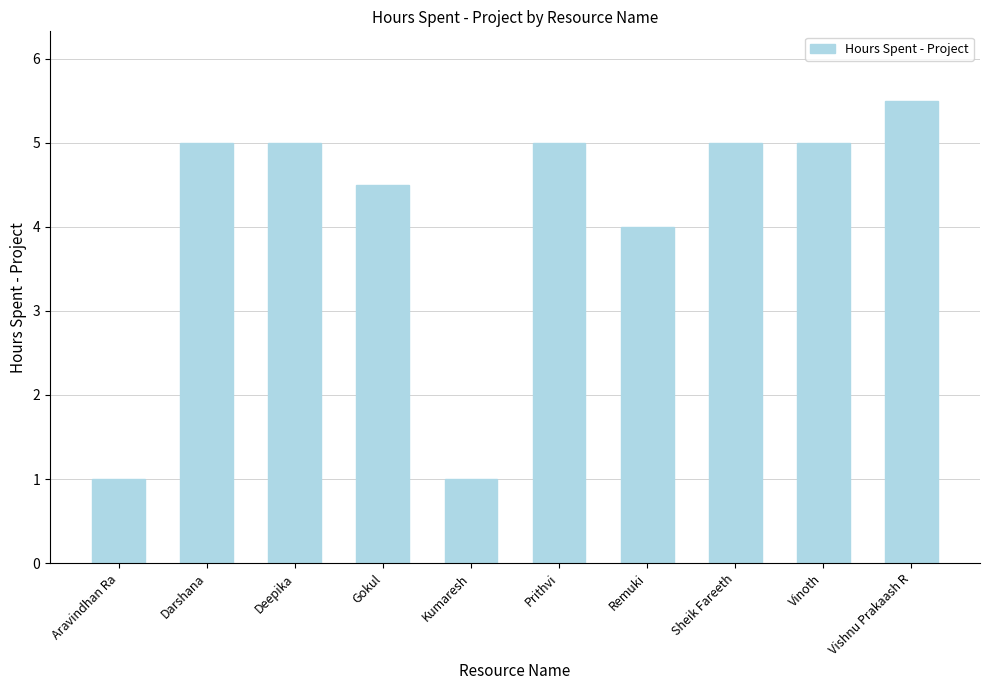

The chart shows a value of 1.0 at Kumaresh. True or false?

True